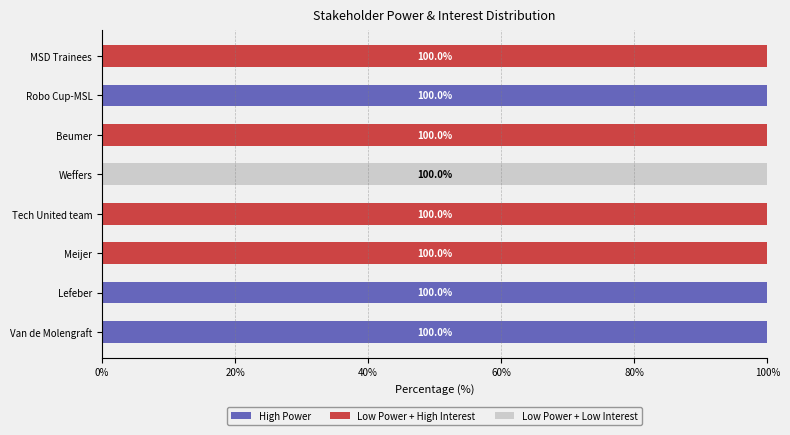

What is the sum of all High Power values?

300